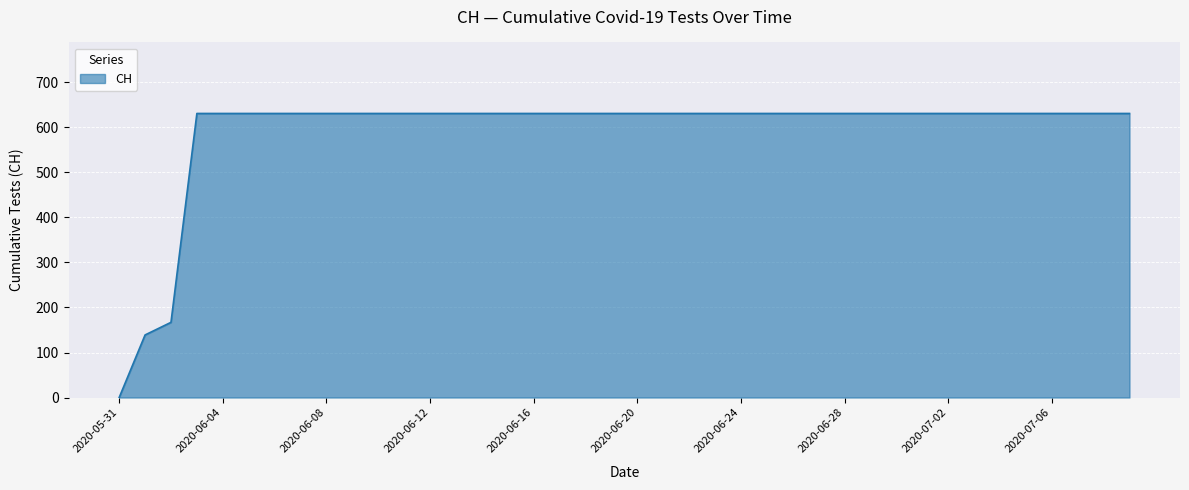

What is the maximum value shown in the chart?

631